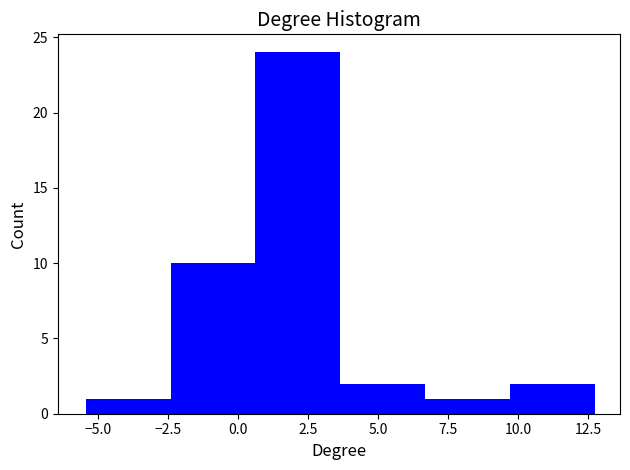

Reading left to right, list every bar in this chart as the range it spans on the x-axis followed by its height. Neither the bar edges nor the heights are printed on the chart, so give them approximately, as read against the axes.

-5.5 to -2.5: 1
-2.5 to 0.5: 10
0.5 to 3.5: 24
3.5 to 6.5: 2
6.5 to 9.5: 1
9.5 to 12.5: 2